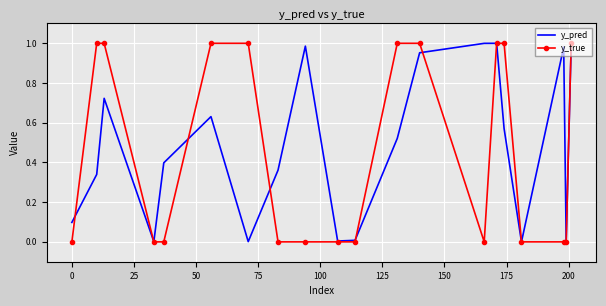

Which series has the largest range (max minus min)?

y_true